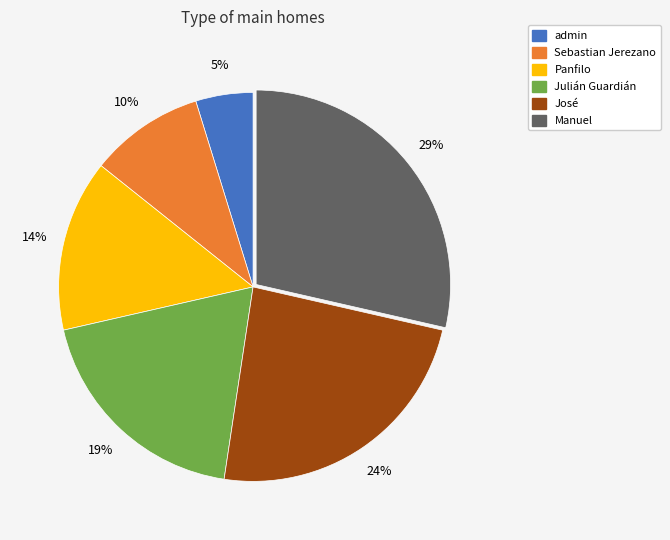

To the nearest percent, what is the combined percentage of José and admin?

29%